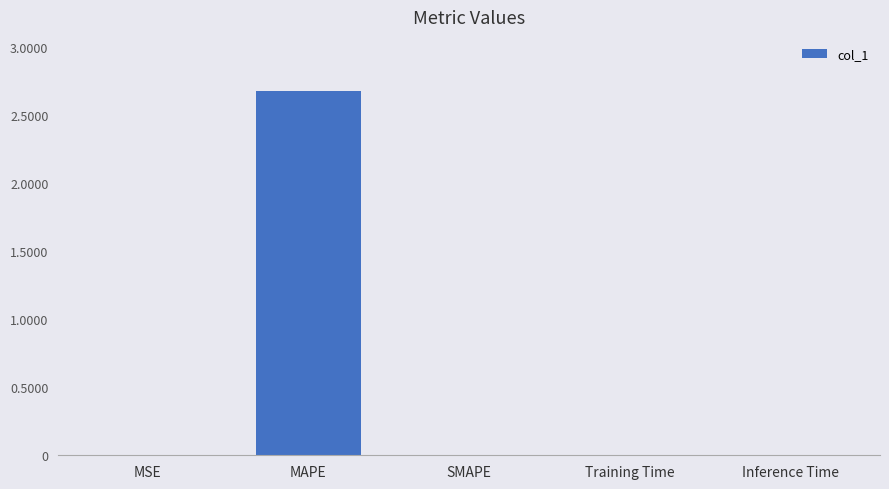

The value at Inference Time is 0.0. True or false?

True